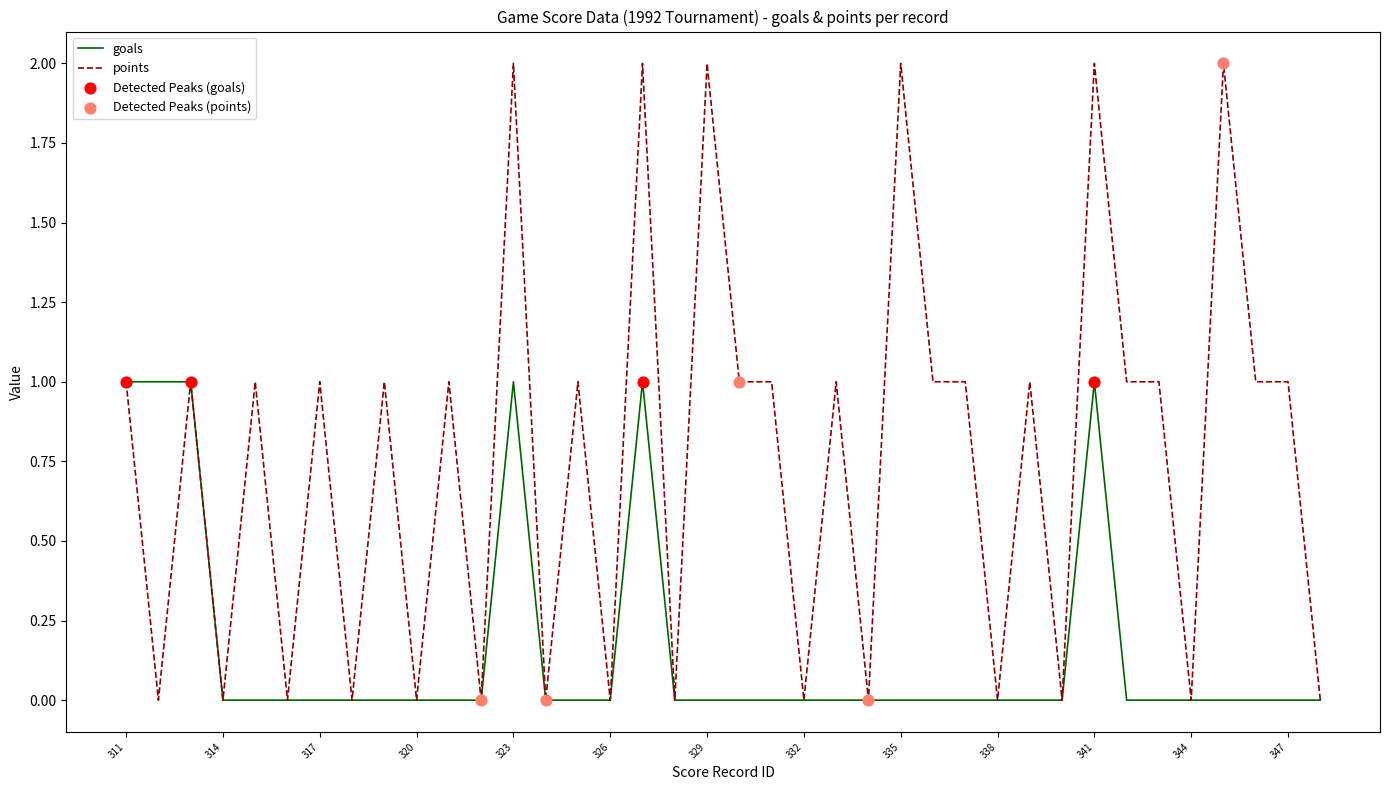

Which series has the widest spread of values?

points